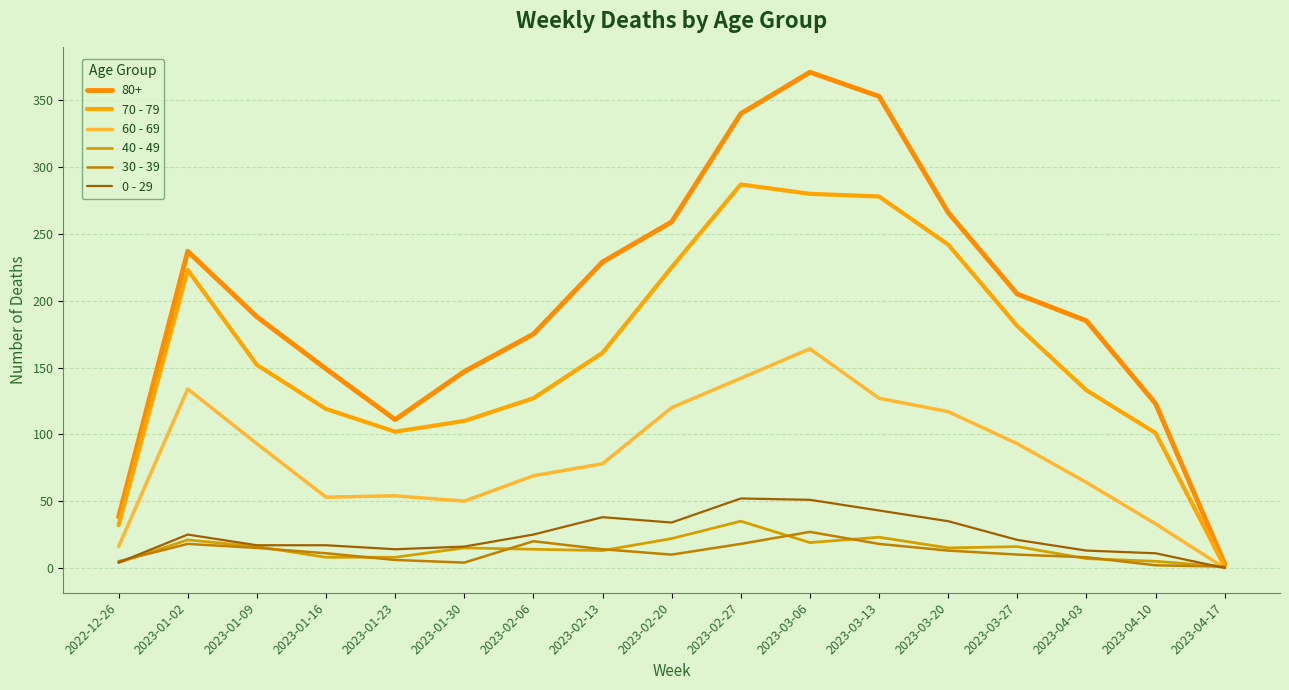

Does the chart display data point markers on the line(s)?

No